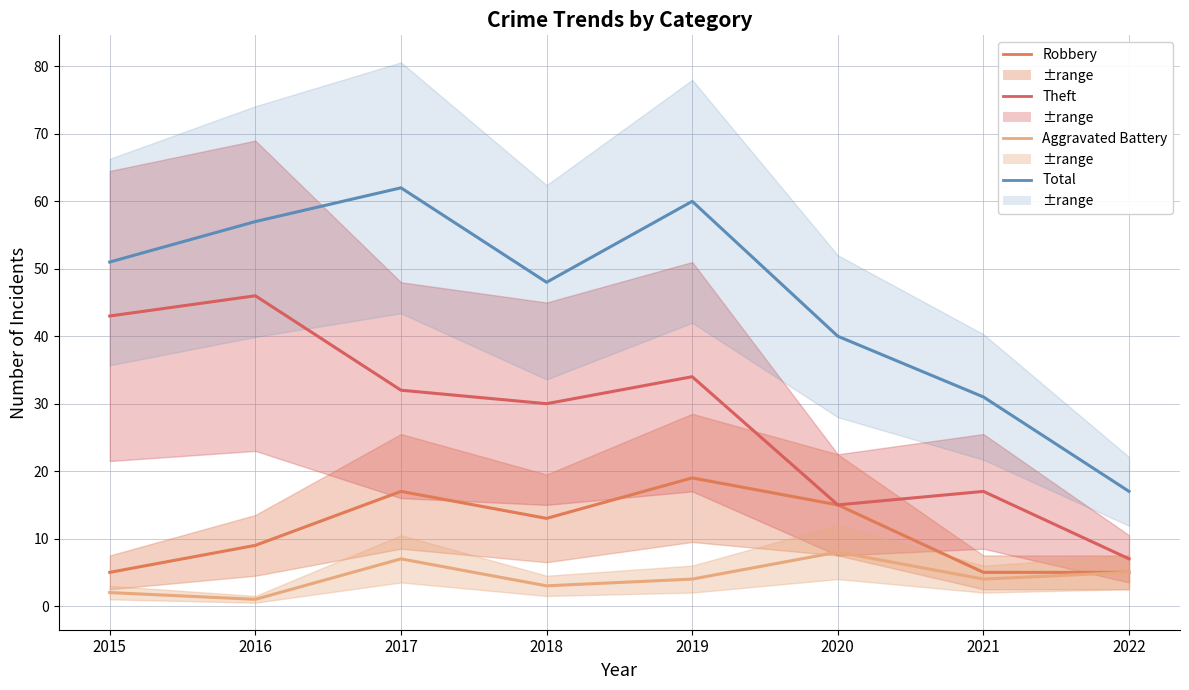

Where is Robbery nearest to the value 12?

2018